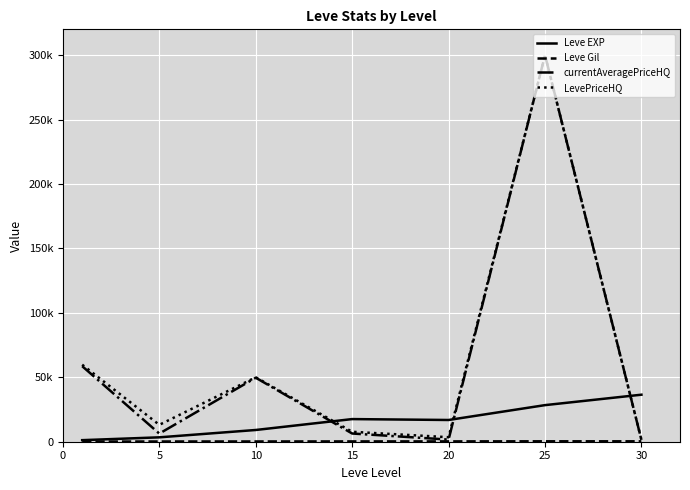

Does the chart display data point markers on the line(s)?

No